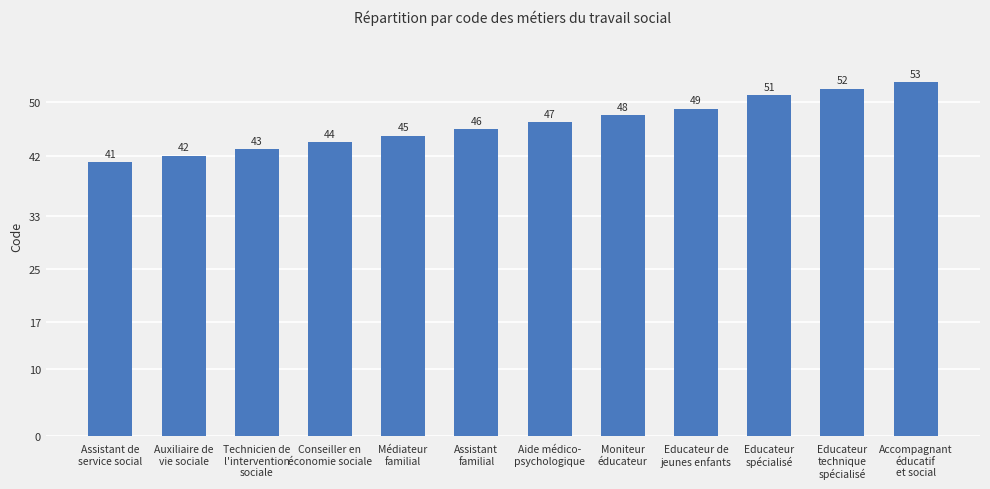

What is the ratio of the value at Auxiliaire de
vie sociale to the value at Educateur
technique
spécialisé?

0.8